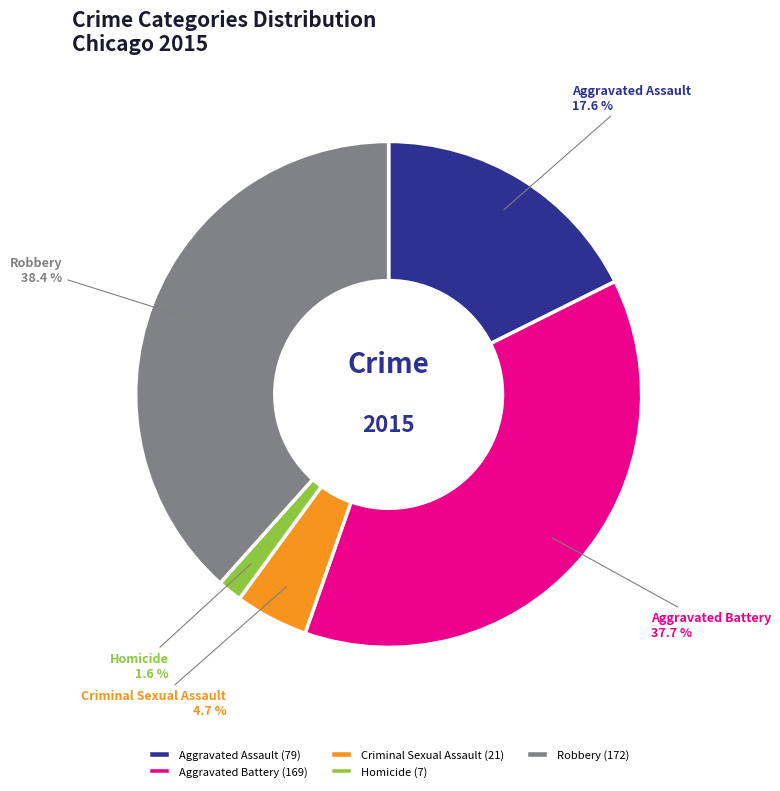

Is it true that Robbery is 38% of the pie?

True